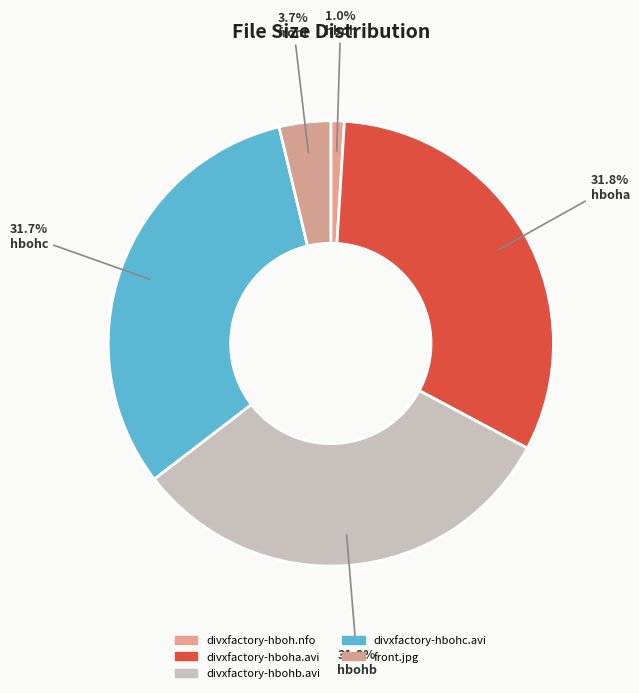

To the nearest percent, what percentage of the pie is divxfactory-hbohb.avi?

32%